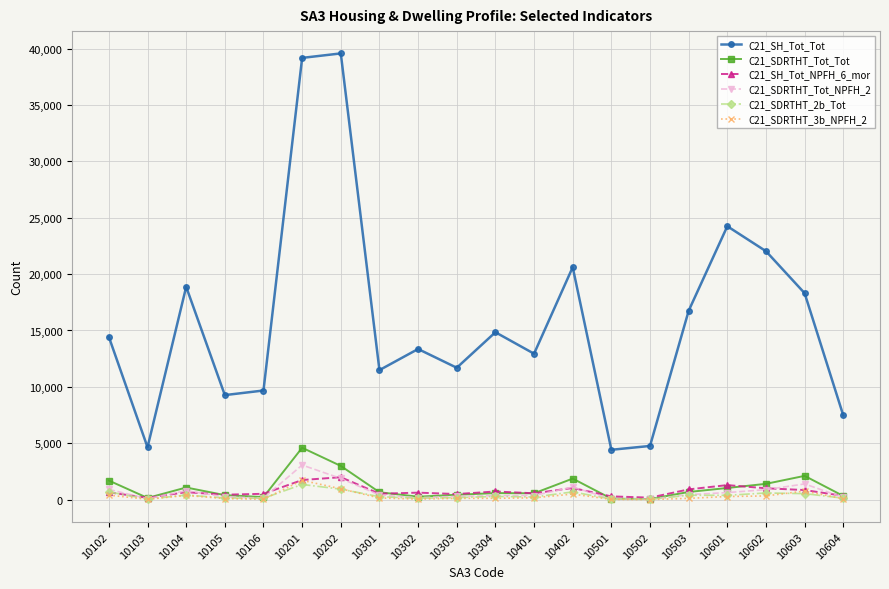

Is the value of C21_SDRTHT_3b_NPFH_2 at 10304 greater than the value of C21_SH_Tot_Tot at 10301?

No